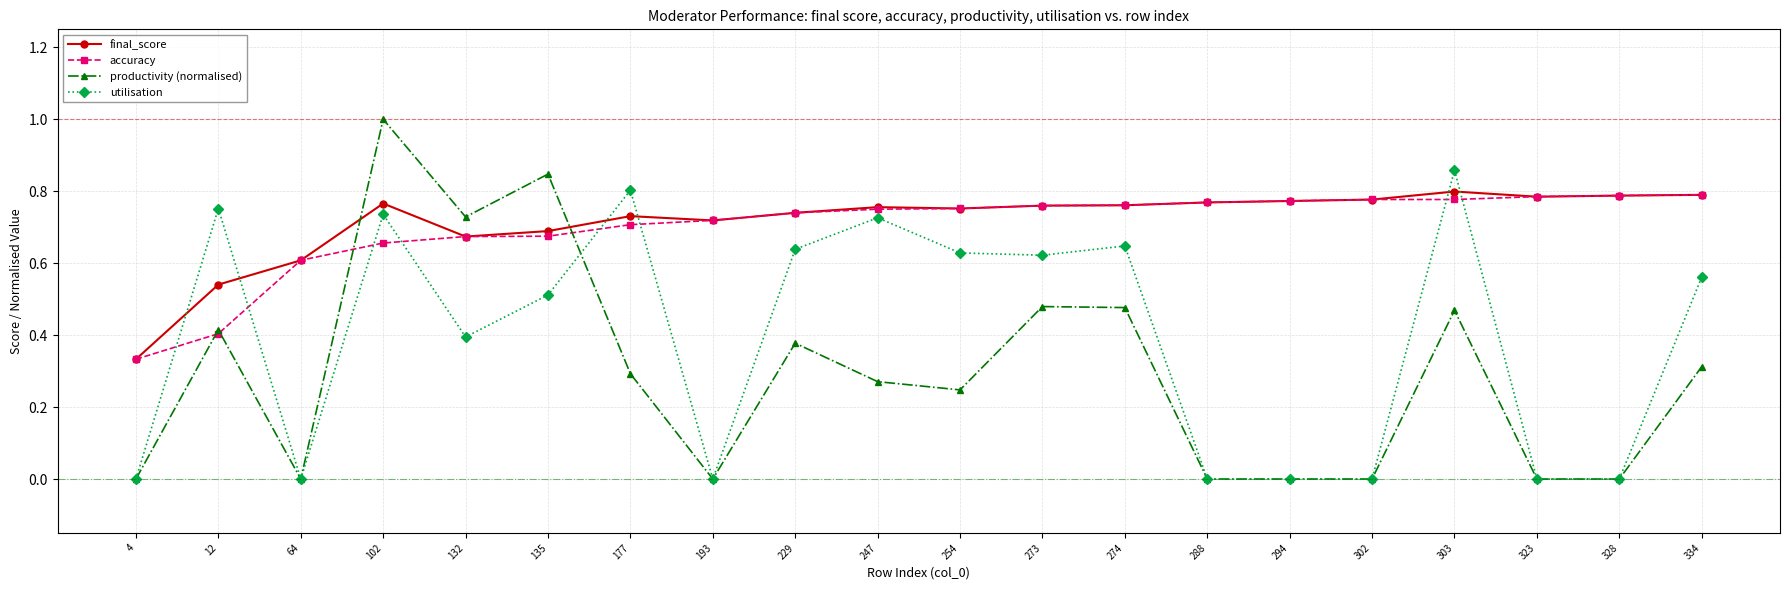

What is the maximum value for productivity (normalised)?

1.0